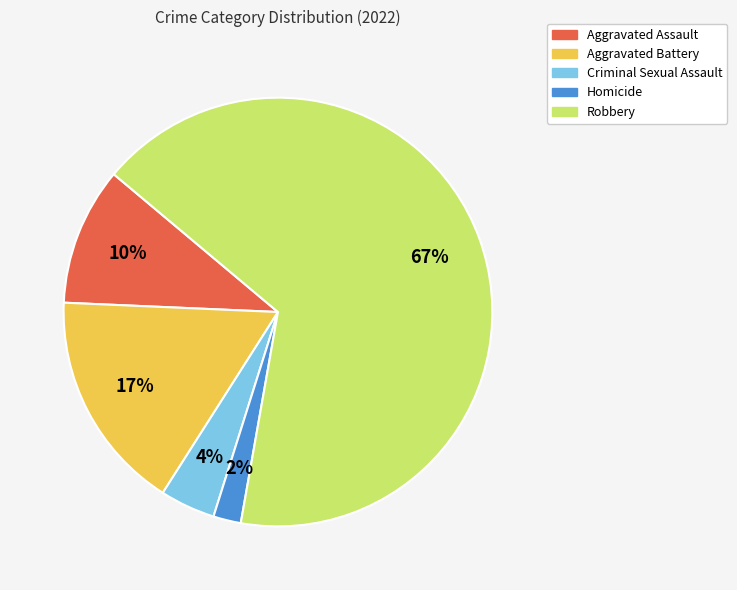

To the nearest percent, what is the combined percentage of Robbery and Homicide?

69%